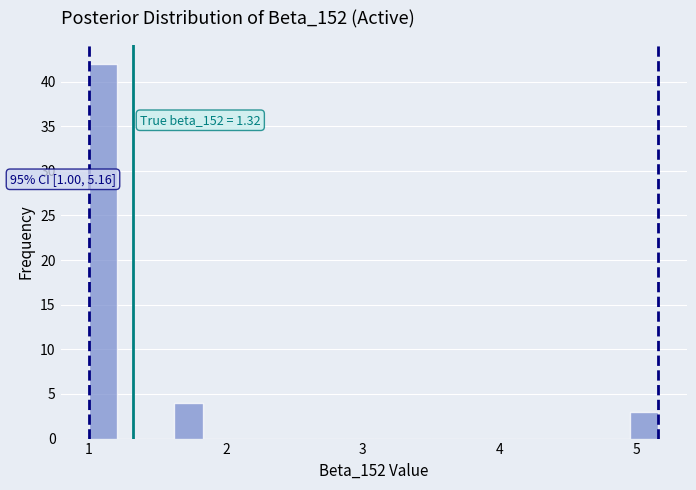

Around what value on the x-axis is the tallest bar? Give the approximate position of its centre, as read against the axis.

1.1